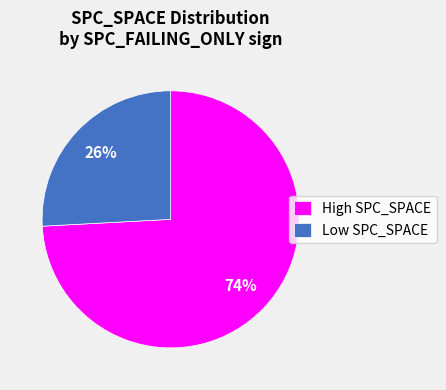

What is the largest slice in the pie chart?

High SPC_SPACE